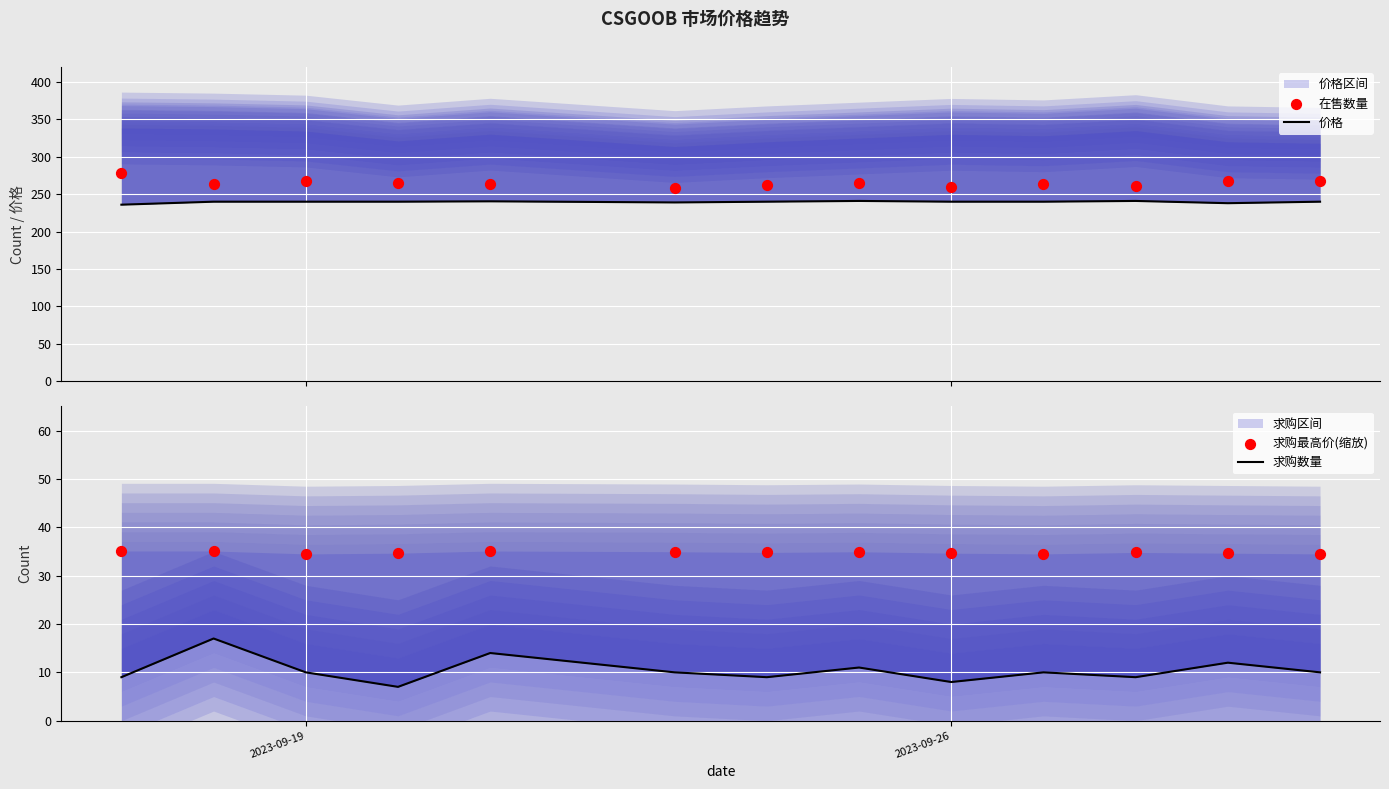

At which category is the sum across all series the highest?

2023-09-19